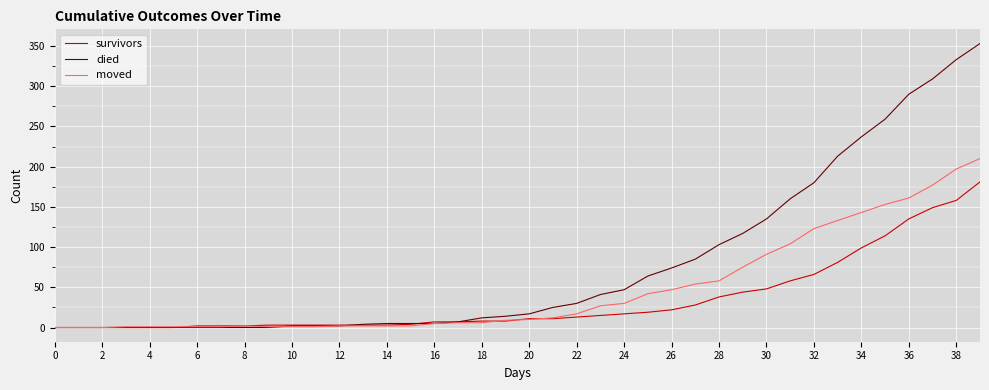

Rank the series by their maximum value, from highest to lowest.

died, moved, survivors